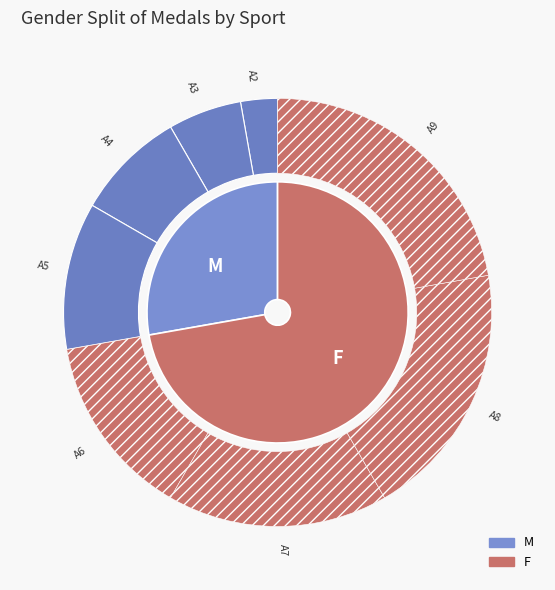

Which slice is the smallest?

A2